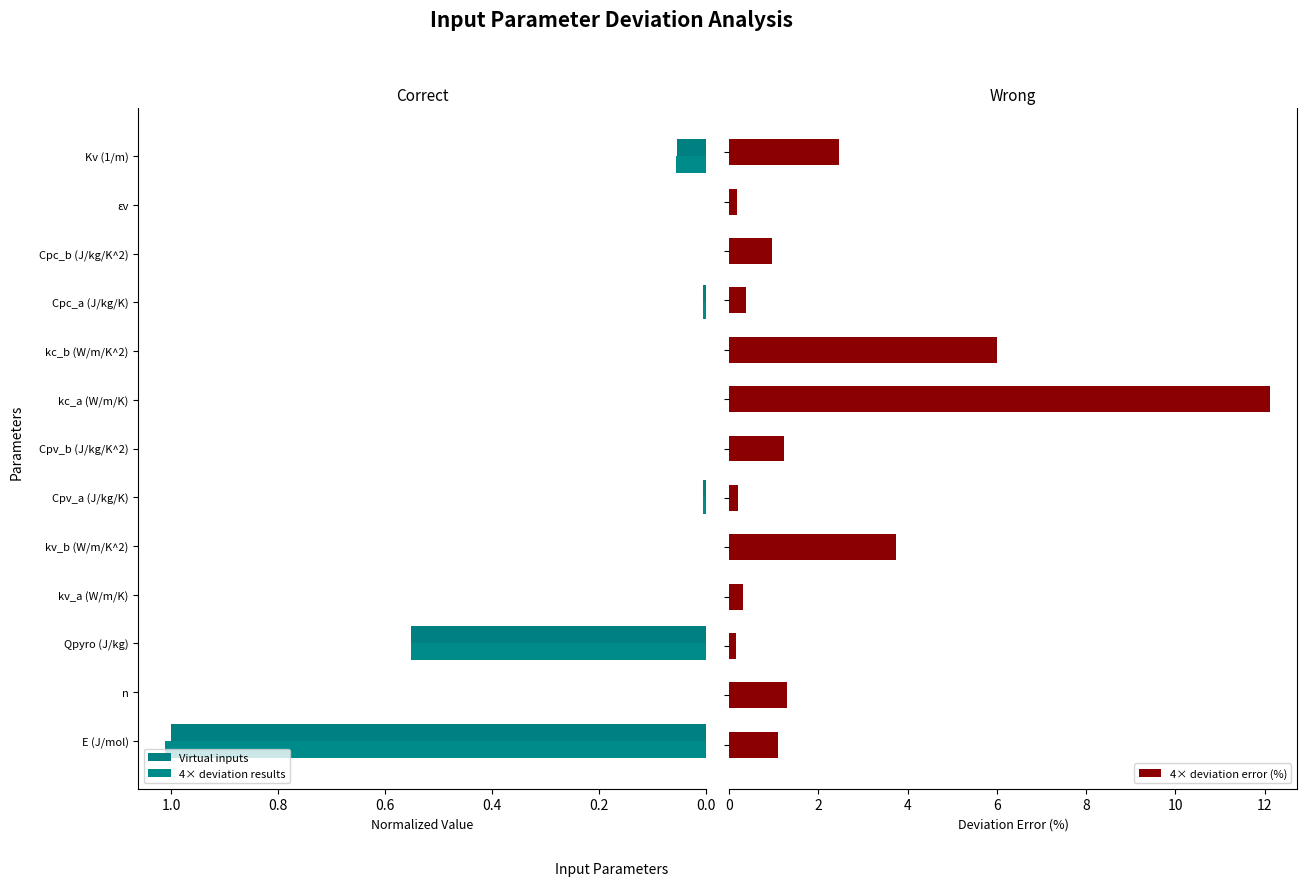

At how many categories does at least one series exceed 7?

1